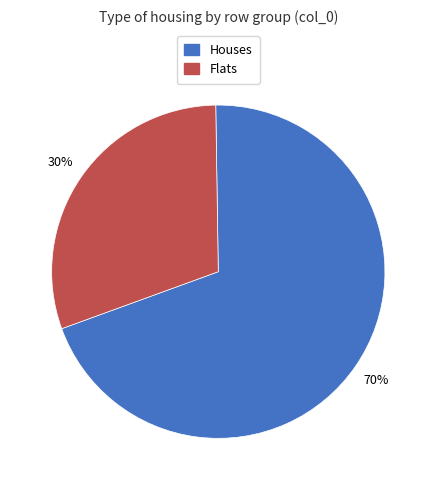

Is it true that Houses is 64% of the pie?

False